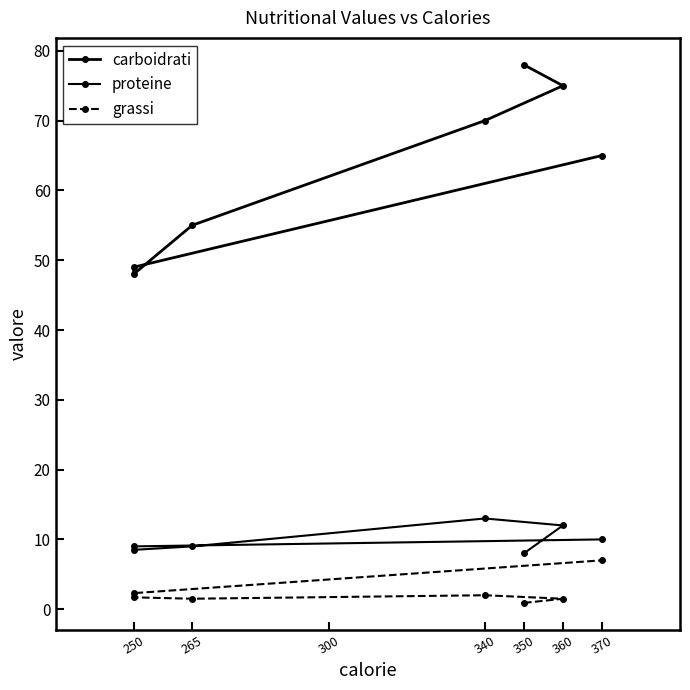

True or false: grassi and proteine intersect in this chart.

False